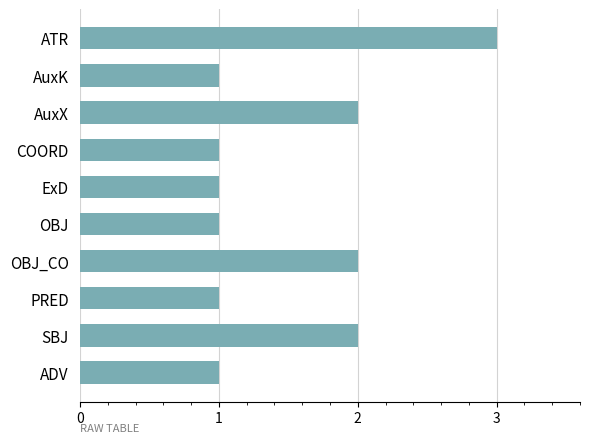

The chart shows a value of 2 at PRED. True or false?

False